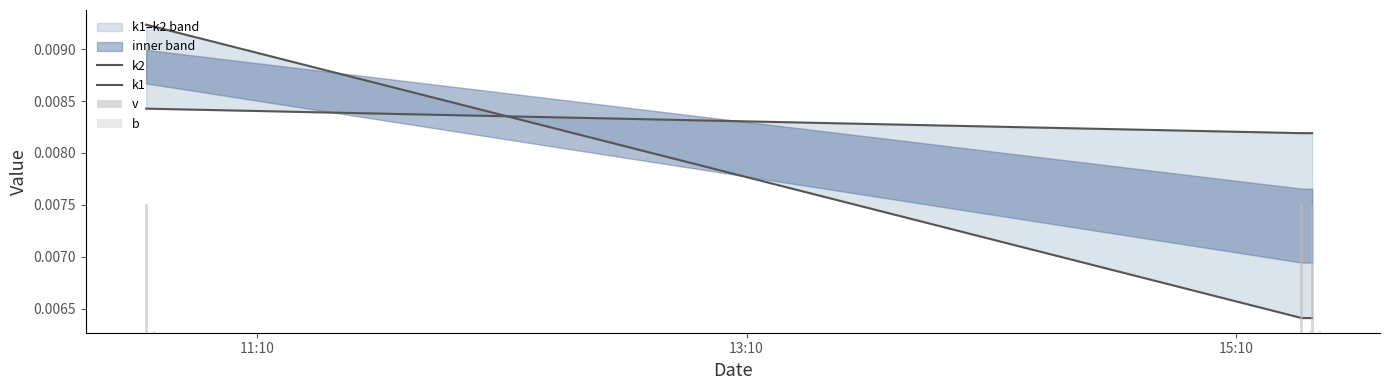

At 11:10, list the series in order from smallest to largest.

b, k1, k2, v